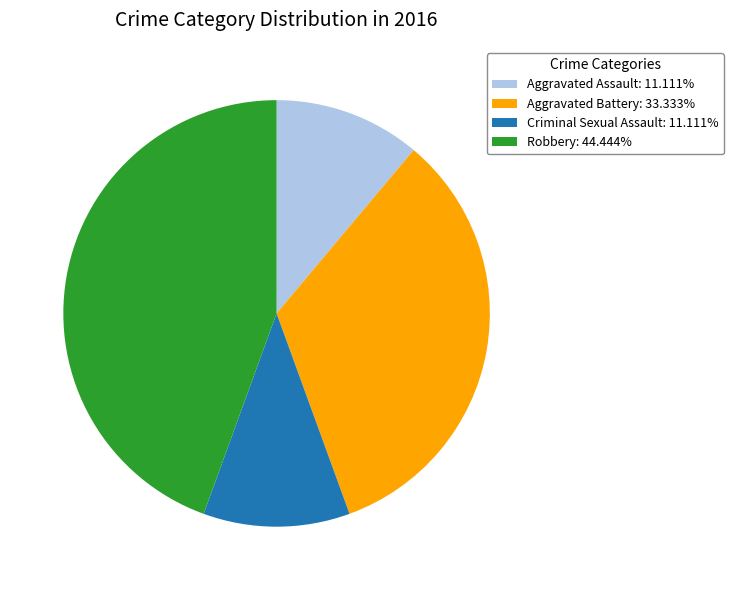

Is it true that Aggravated Battery is 33% of the pie?

True